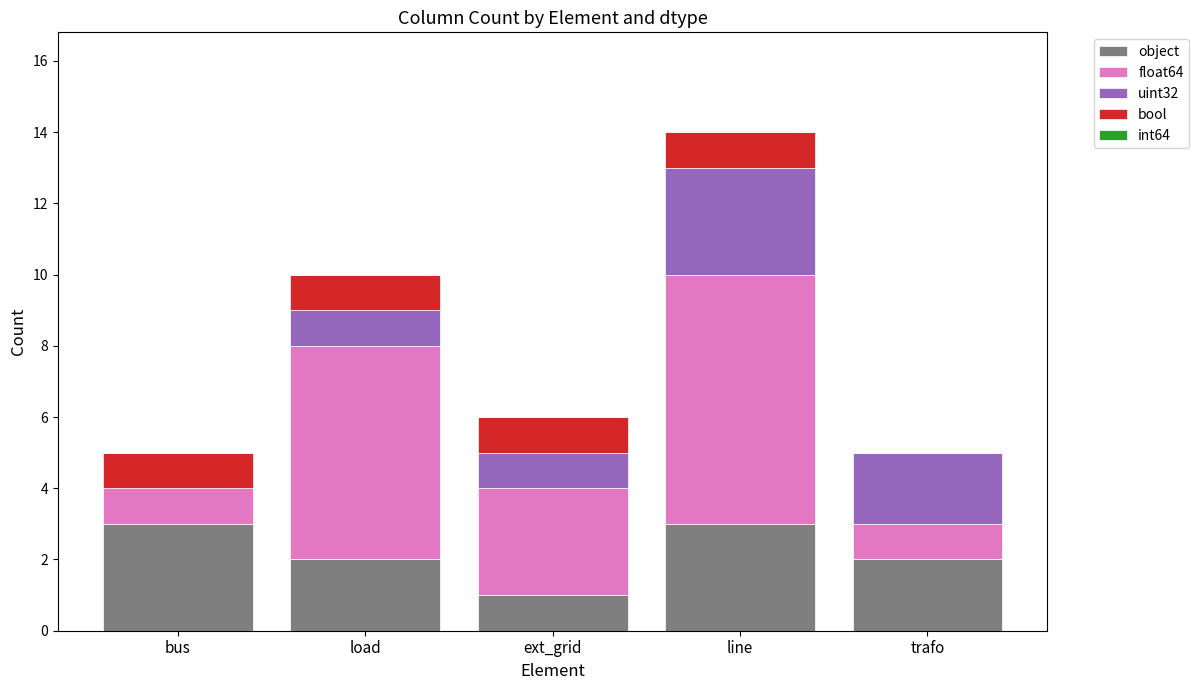

At which category is the sum across all series the highest?

line